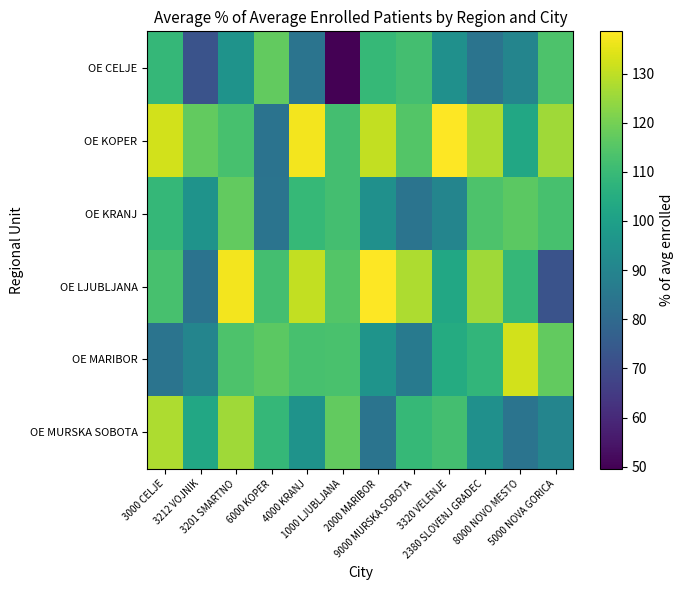

Count the number of data series in this chart.

6